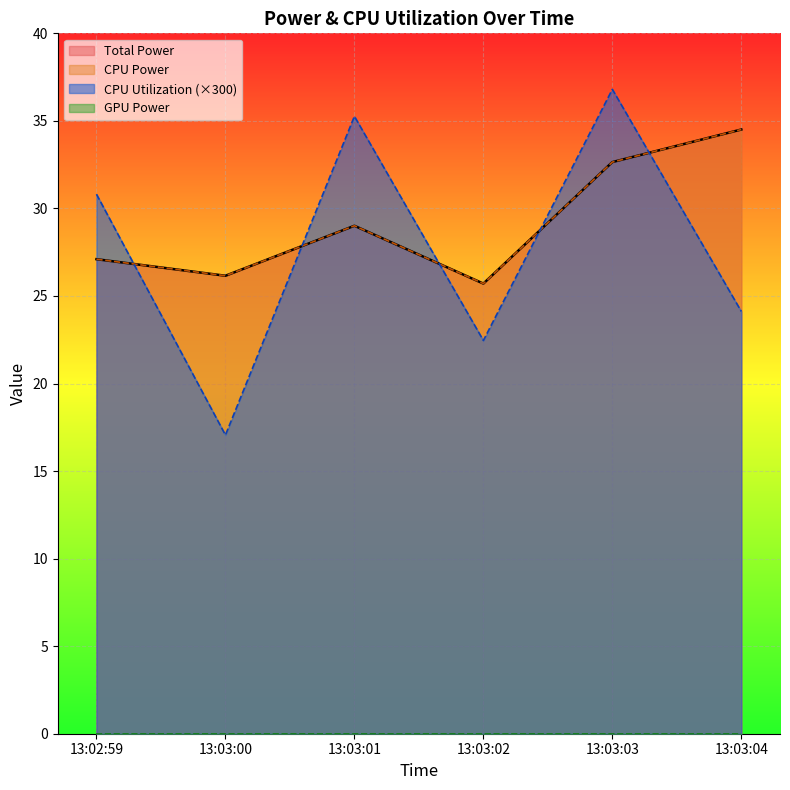

At which category does Total Power reach its first local peak?

13:03:01